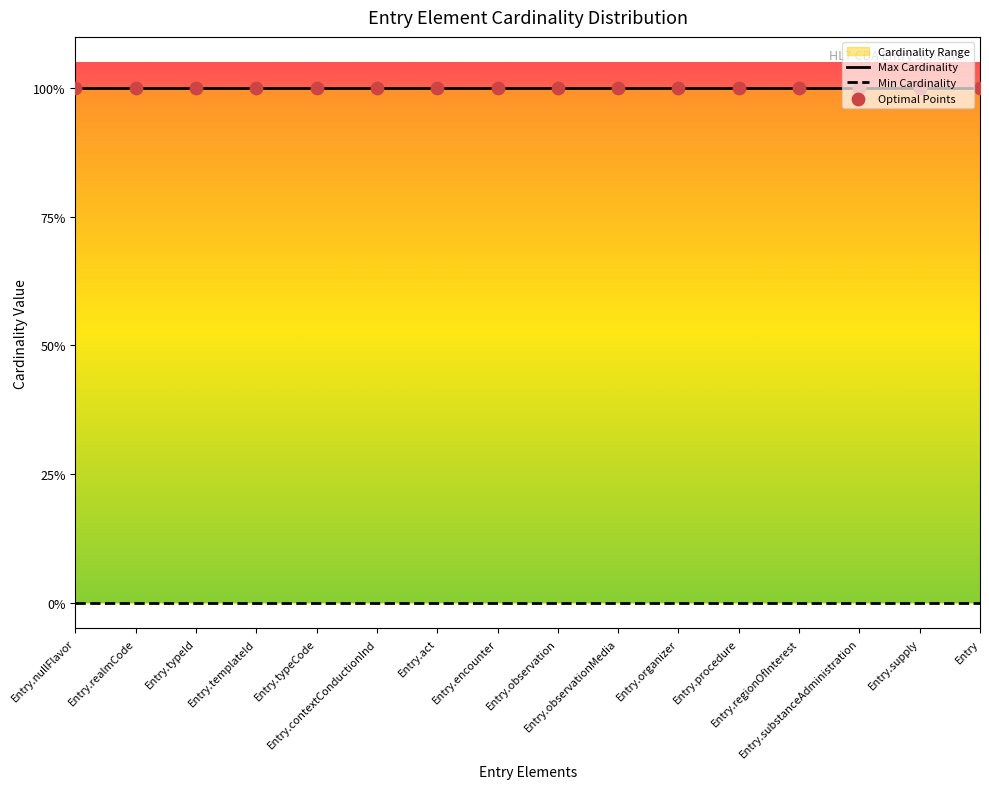

At which category is the sum across all series the highest?

Entry.nullFlavor